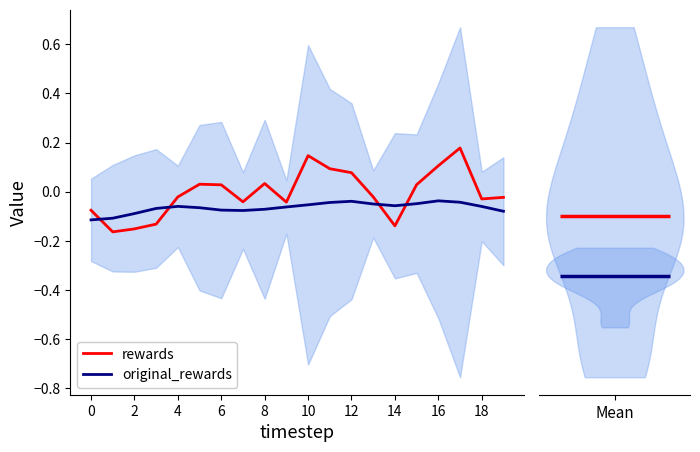

Is it true that original_rewards equals -0.0 at 14?

False